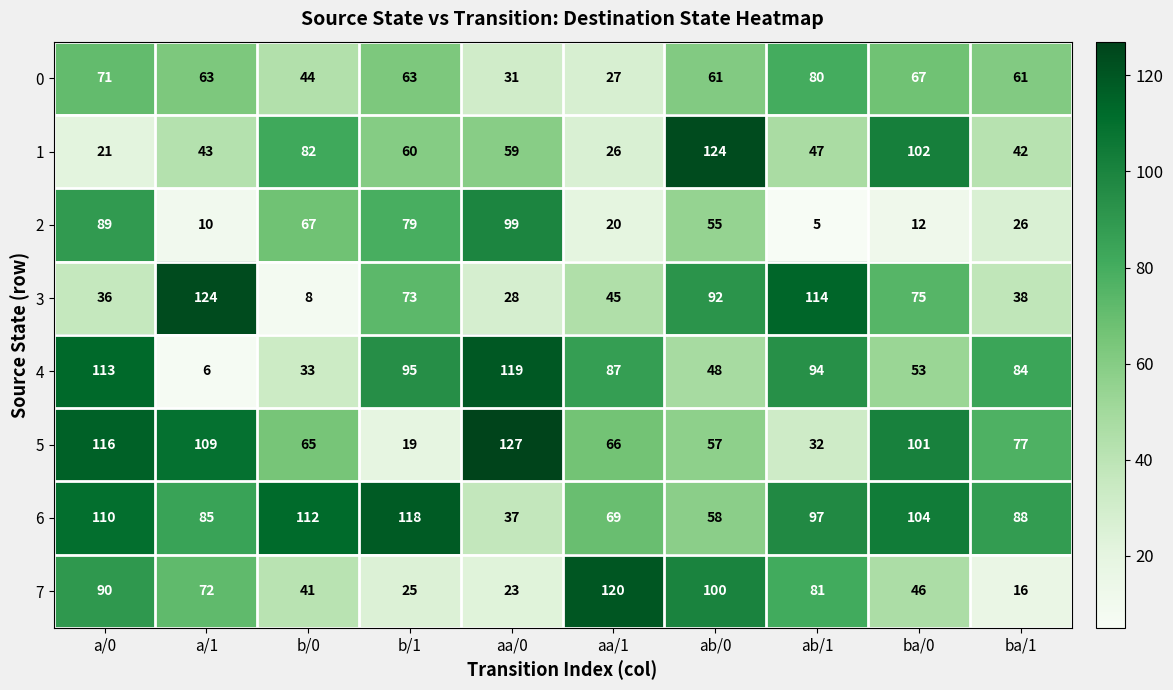

Rank the series at a/1 from highest to lowest value.

3, 5, 6, 7, 0, 1, 2, 4